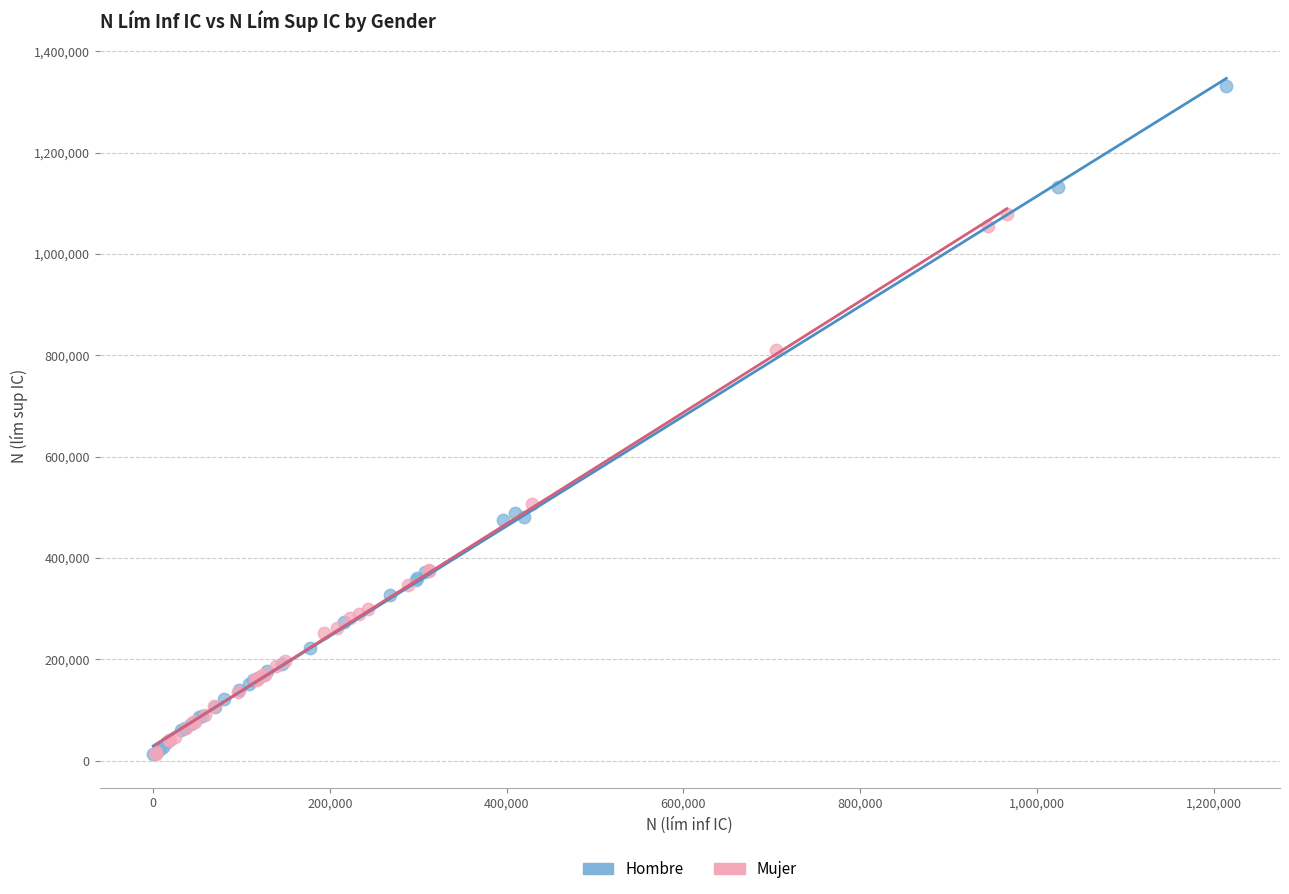

Which series has the largest Y range (max minus min)?

Hombre